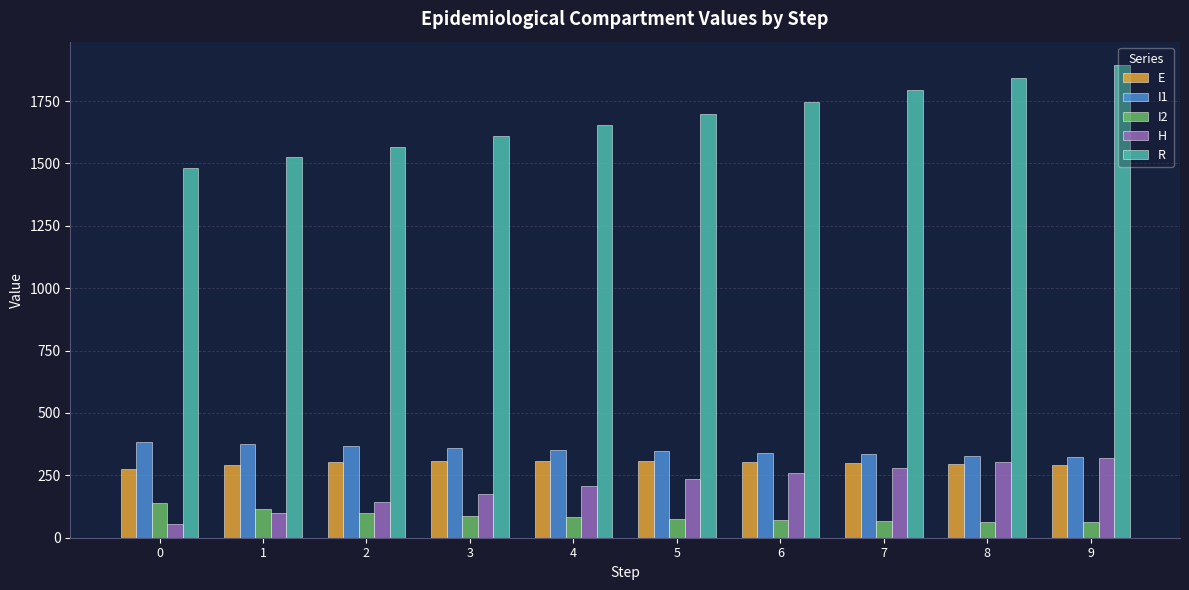

True or false: I1 has a value of 340.8 at 6.

True